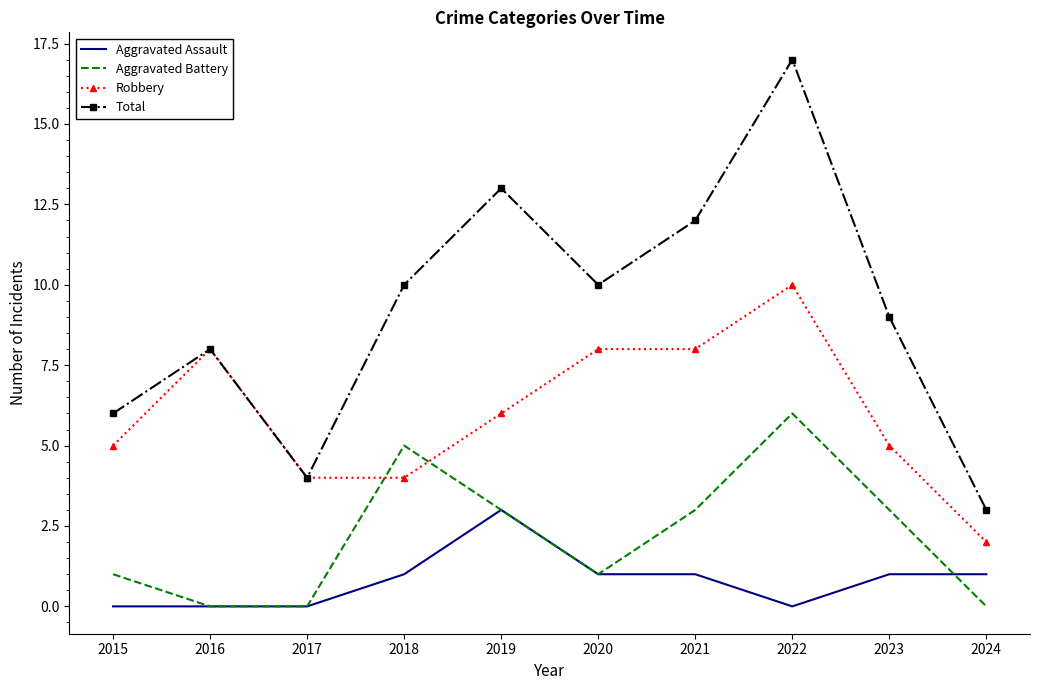

The Total series shows 4 at 2016. True or false?

False